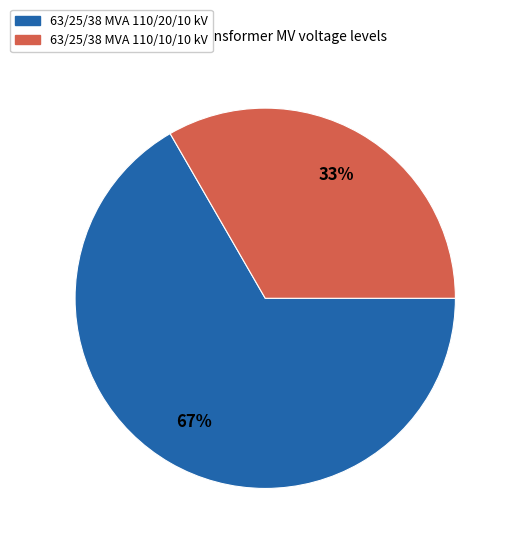

What is the majority slice?

63/25/38 MVA 110/20/10 kV